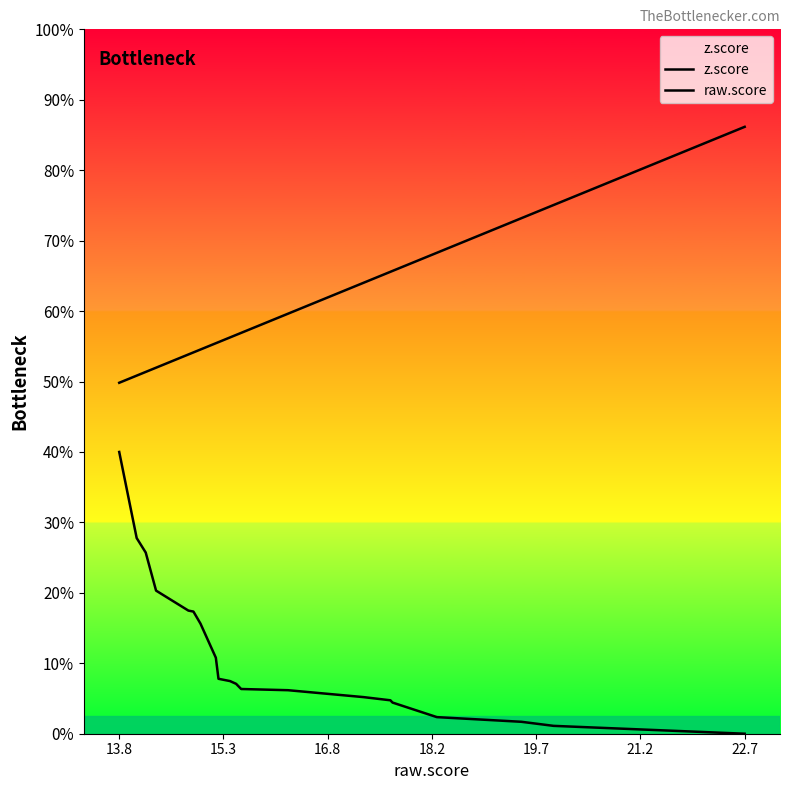

Where is raw.score nearest to the value 4?

18.2